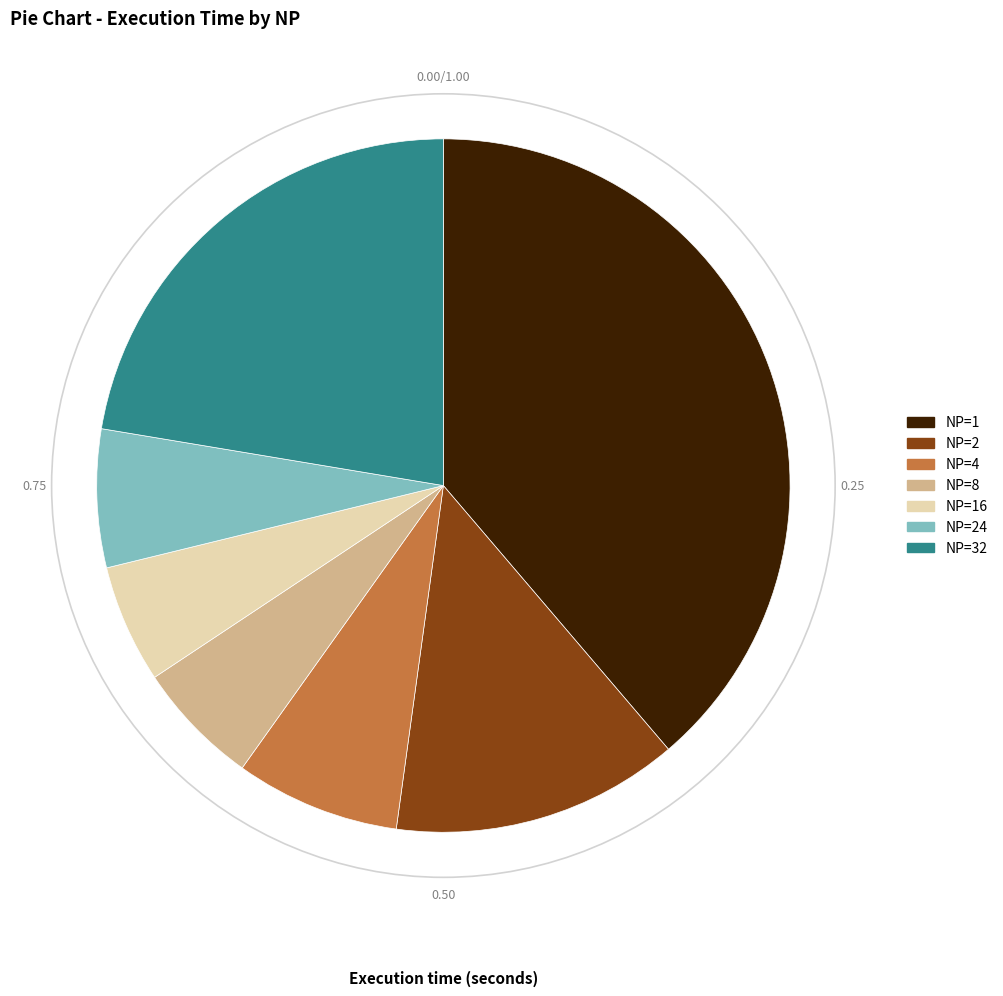

Do NP=4 and NP=8 together represent more than half of the pie?

No